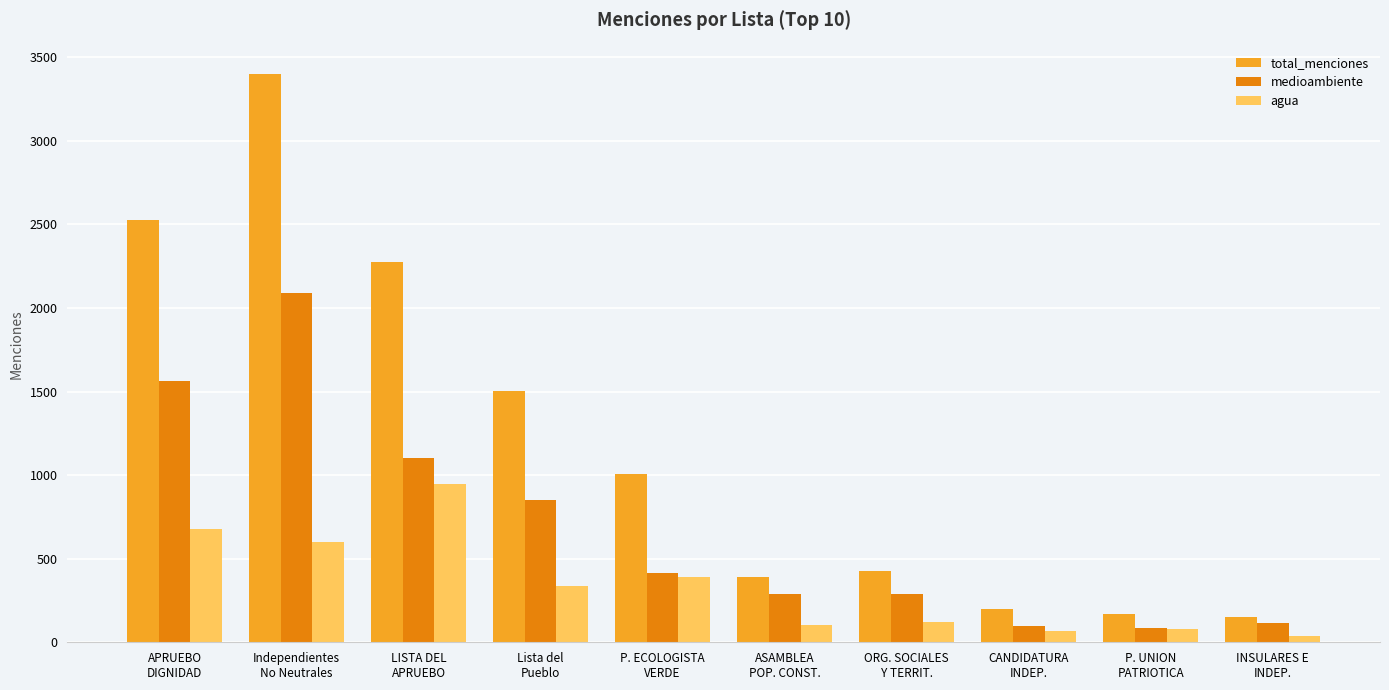

What is the difference between the highest and lowest values at CANDIDATURA
INDEP.?

132